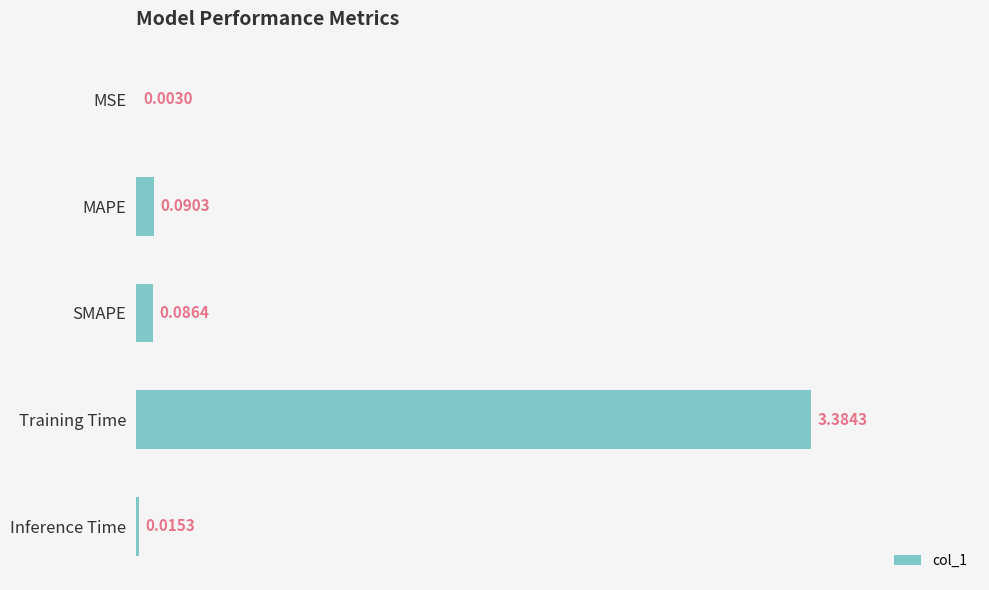

Where is the data nearest to the value 1?

MAPE